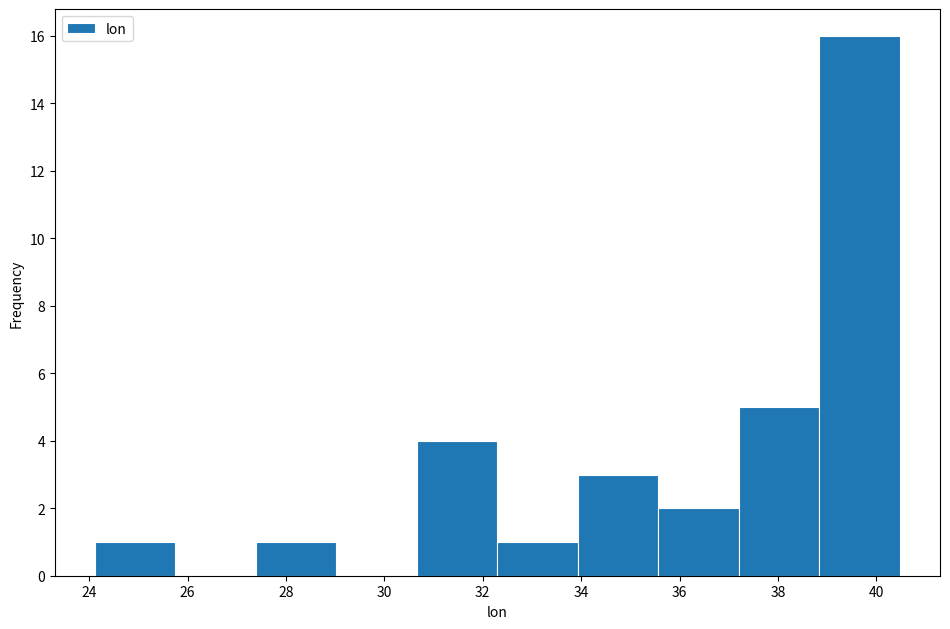

How tall is the bar that spans 34.0 to 35.6 on the x-axis? Neither the bar edges nor the heights are printed on the chart, so give them approximately, as read against the axes.

3